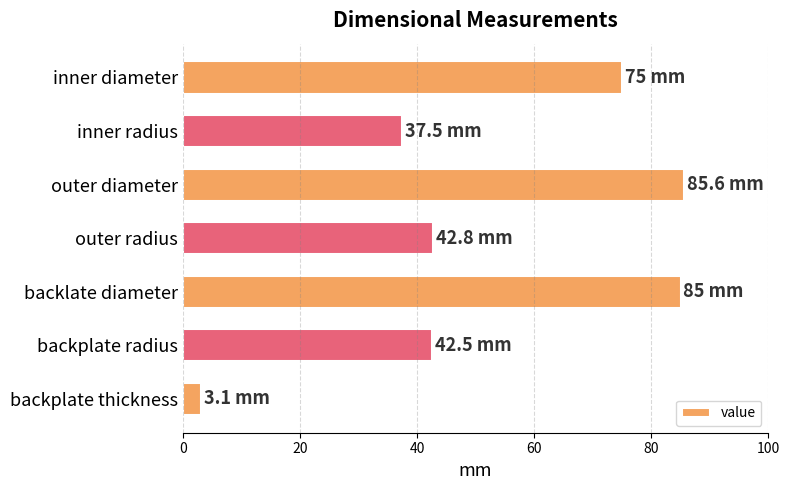

What is the average value?

53.1